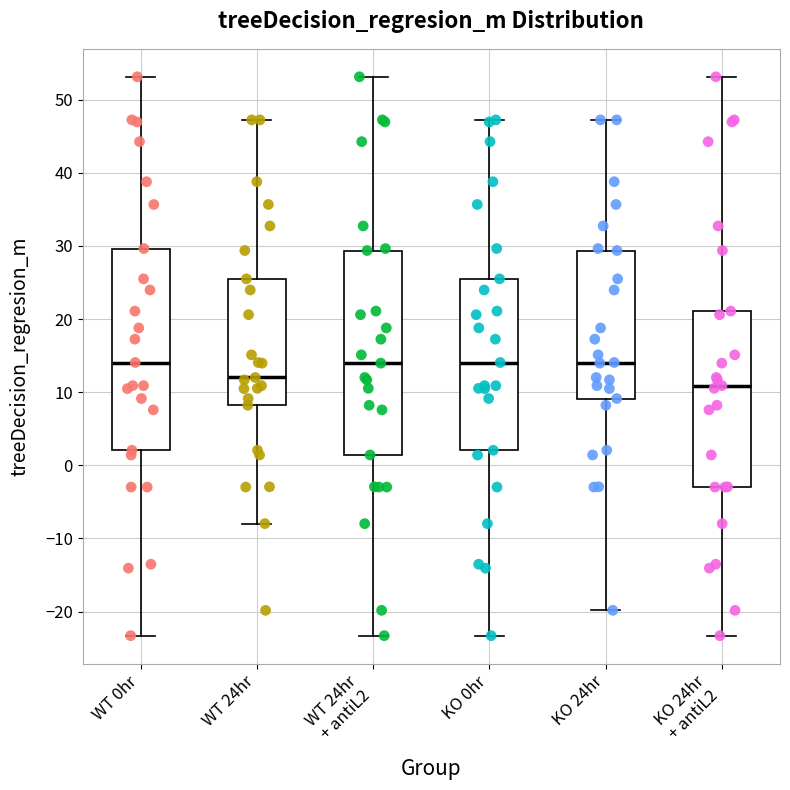

Which box has the lowest median line?

KO 24hr + antiL2